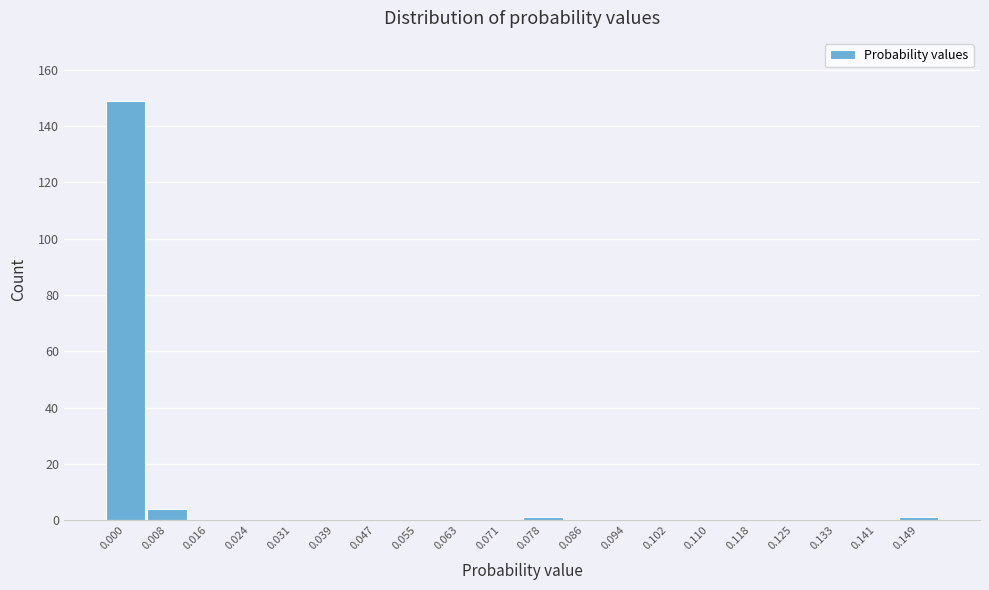

Reading right to left, transcribe all the data shown in this chart.

0.149=1	0.141=0	0.133=0	0.125=0	0.118=0	0.110=0	0.102=0	0.094=0	0.086=0	0.078=1	0.071=0	0.063=0	0.055=0	0.047=0	0.039=0	0.031=0	0.024=0	0.016=0	0.008=4	0.000=149